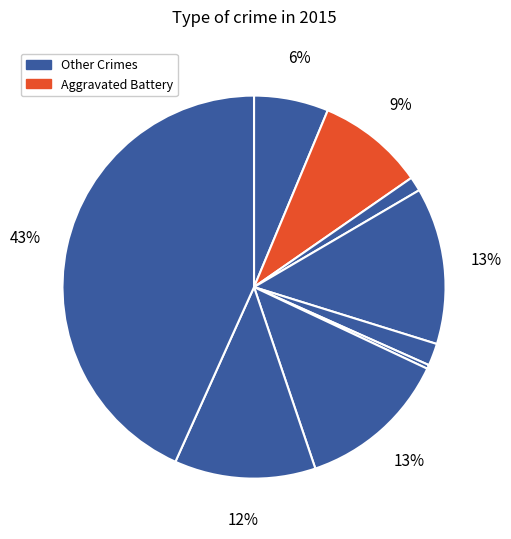

Is there a majority slice in this chart?

No